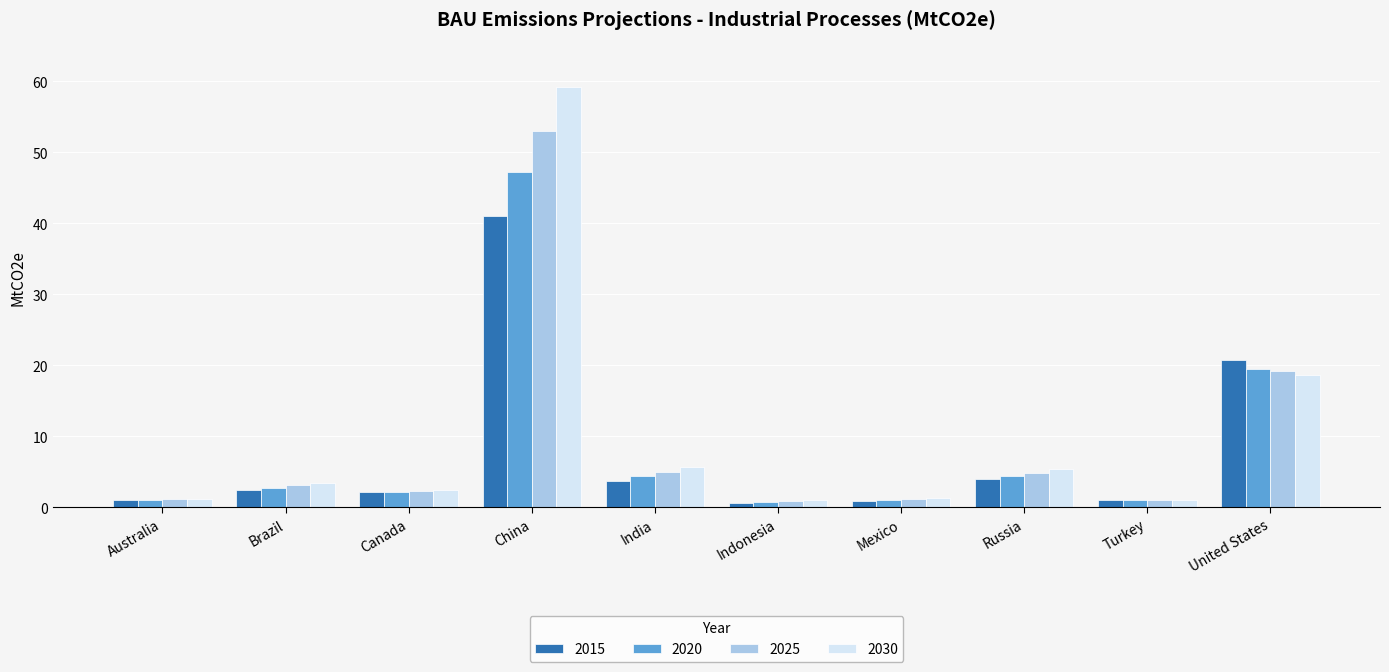

At India, list the series in order from largest to smallest.

2030, 2025, 2020, 2015